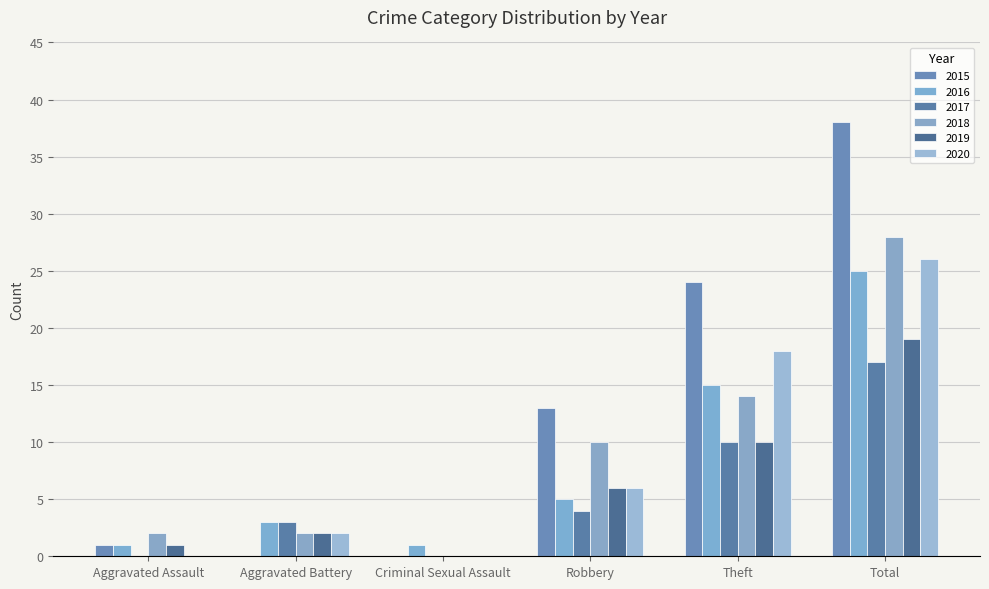

Is it true that 2018 equals 4 at Aggravated Assault?

False